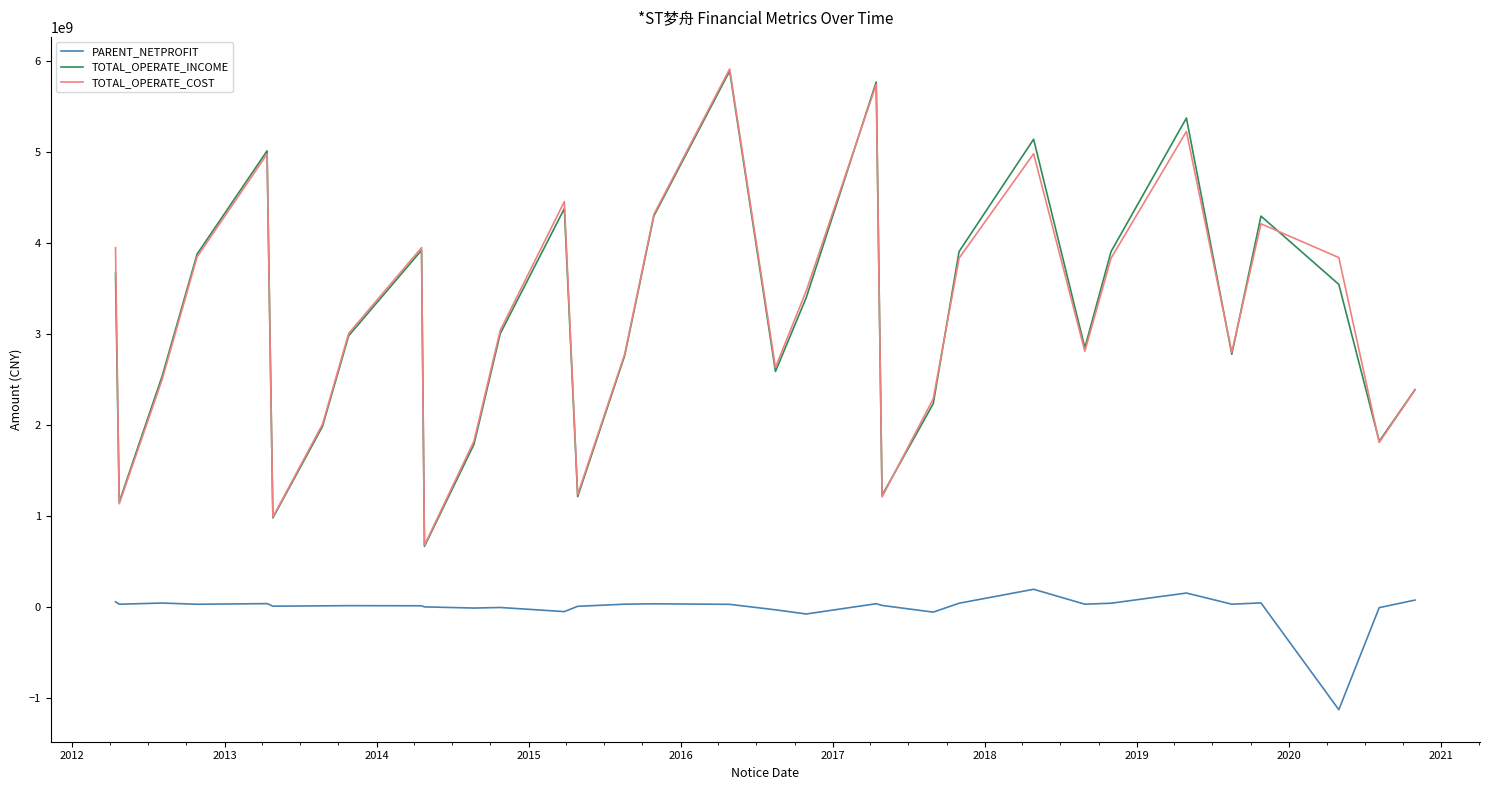

True or false: PARENT_NETPROFIT and TOTAL_OPERATE_INCOME intersect in this chart.

False